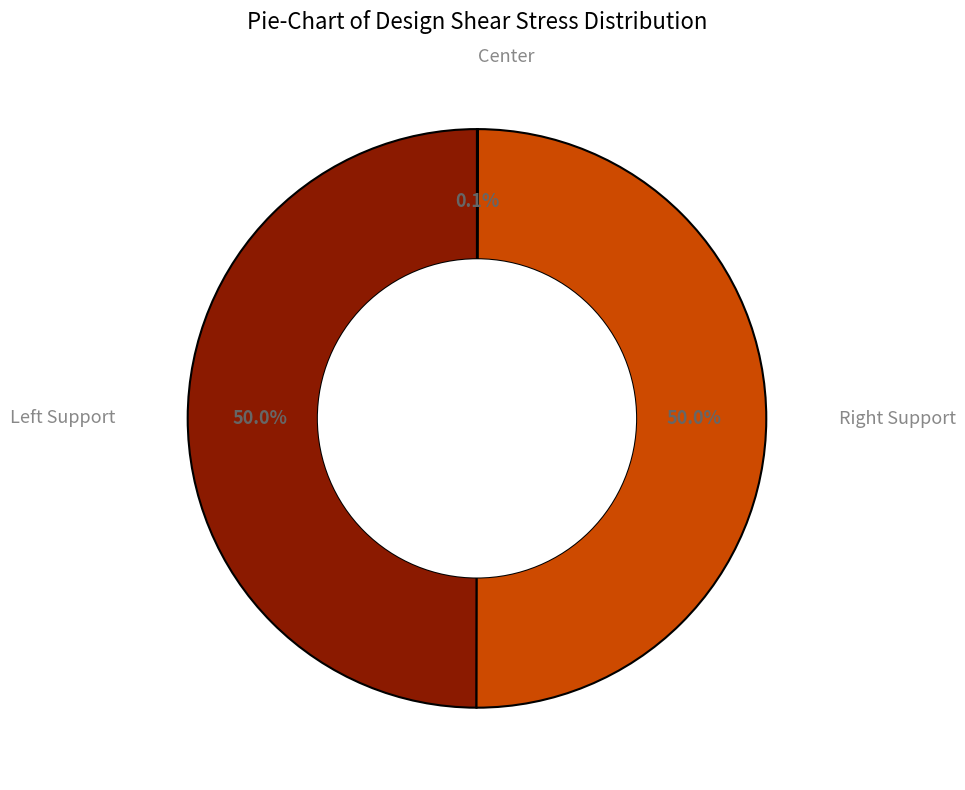

To the nearest percent, what is the difference between the largest and smallest slice percentages?

50%